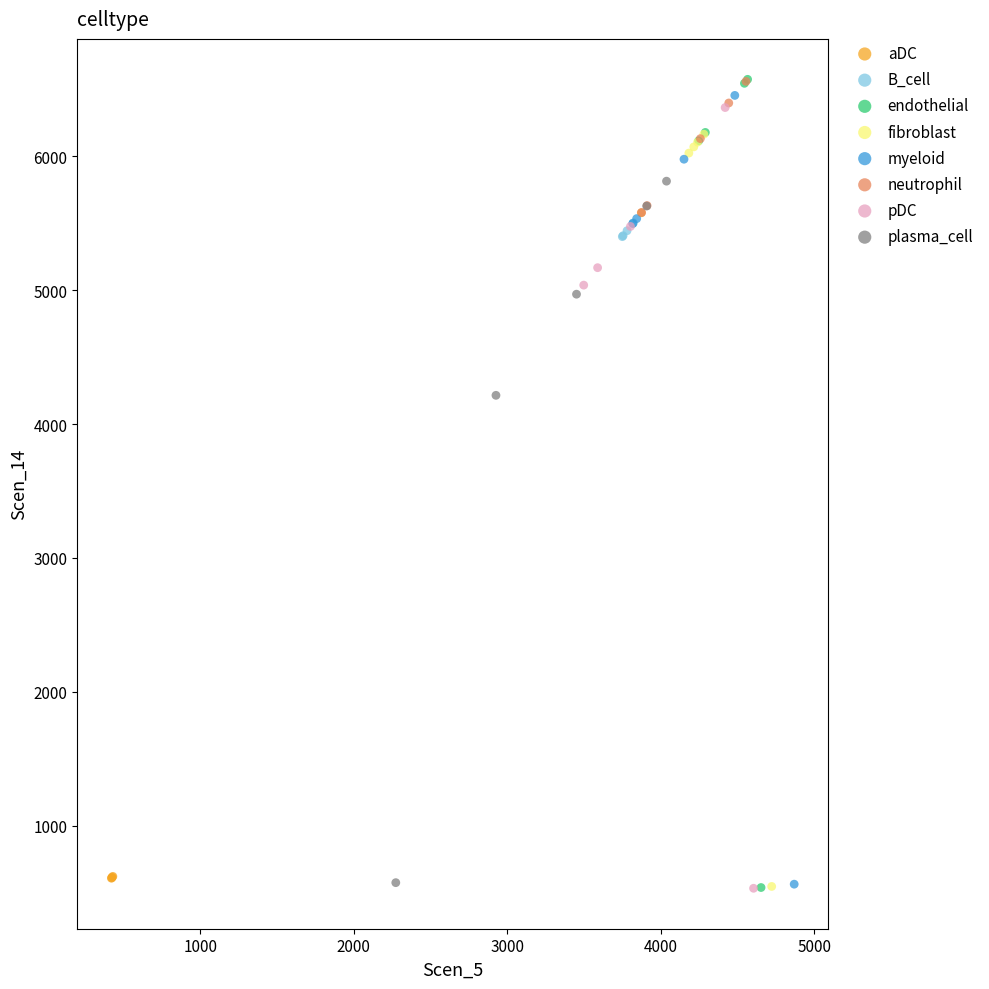

What are all the series names shown in the legend?

aDC, B_cell, endothelial, fibroblast, myeloid, neutrophil, pDC, plasma_cell